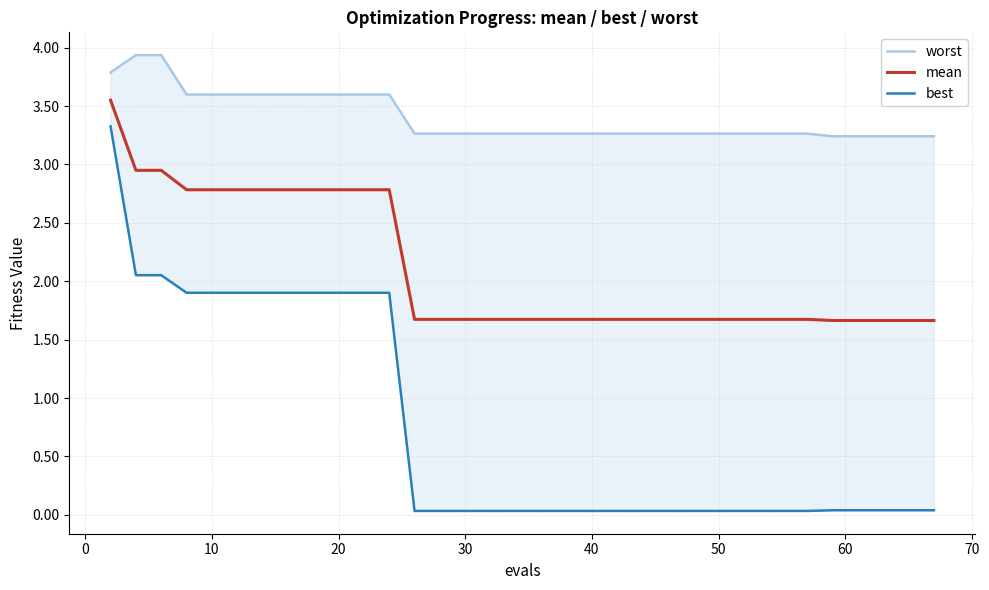

List the series in order of their overall mean, highest first.

worst, mean, best